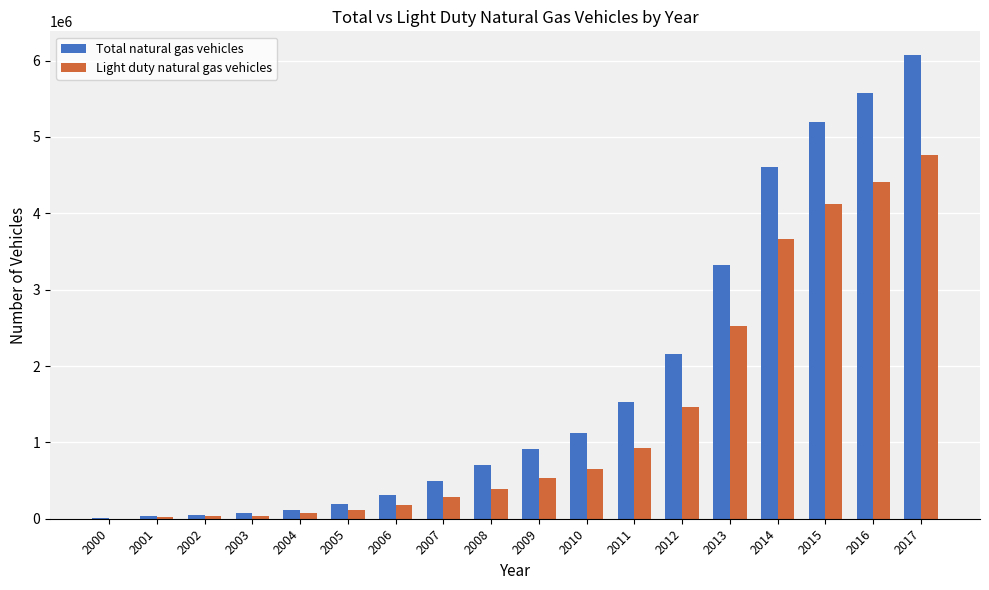

What is the total value across all series at 2000?

9000.0